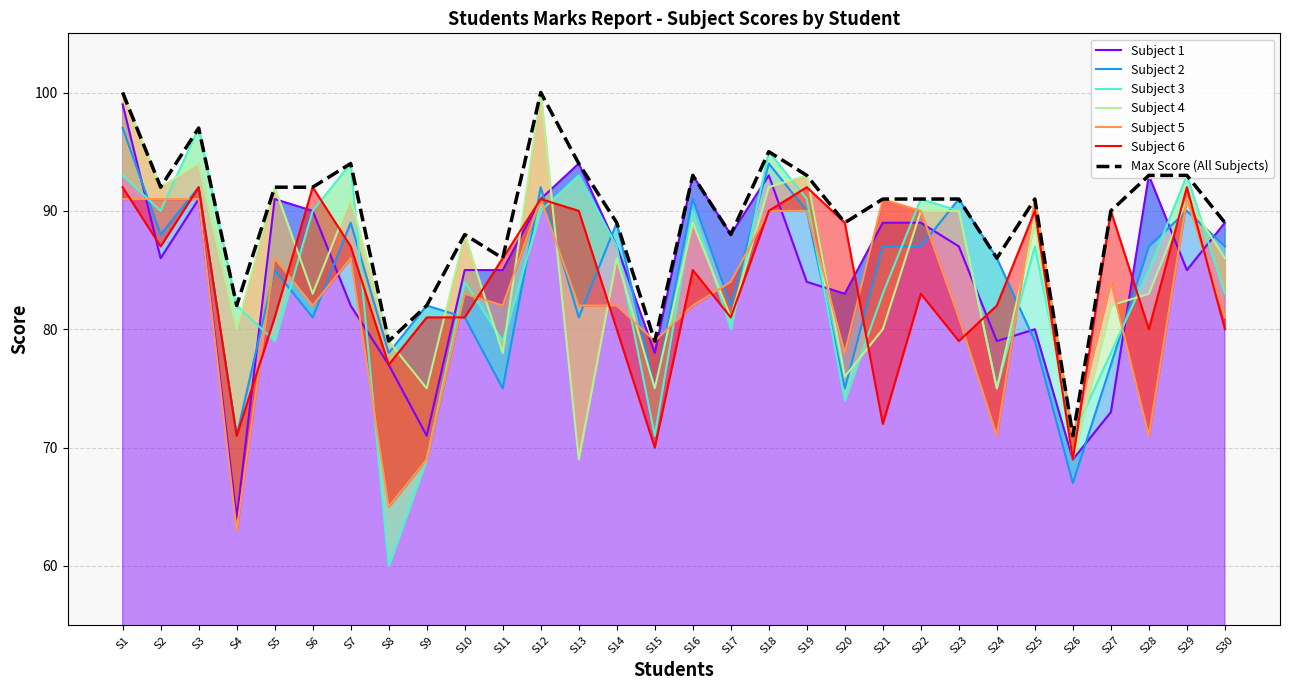

True or false: Max Score (All Subjects) has a value of 89 at S30.

True